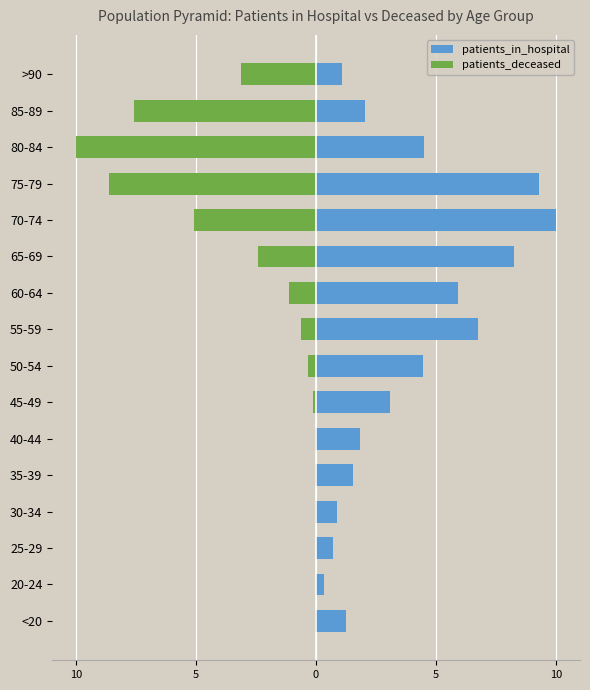

How many series are shown in this chart?

2